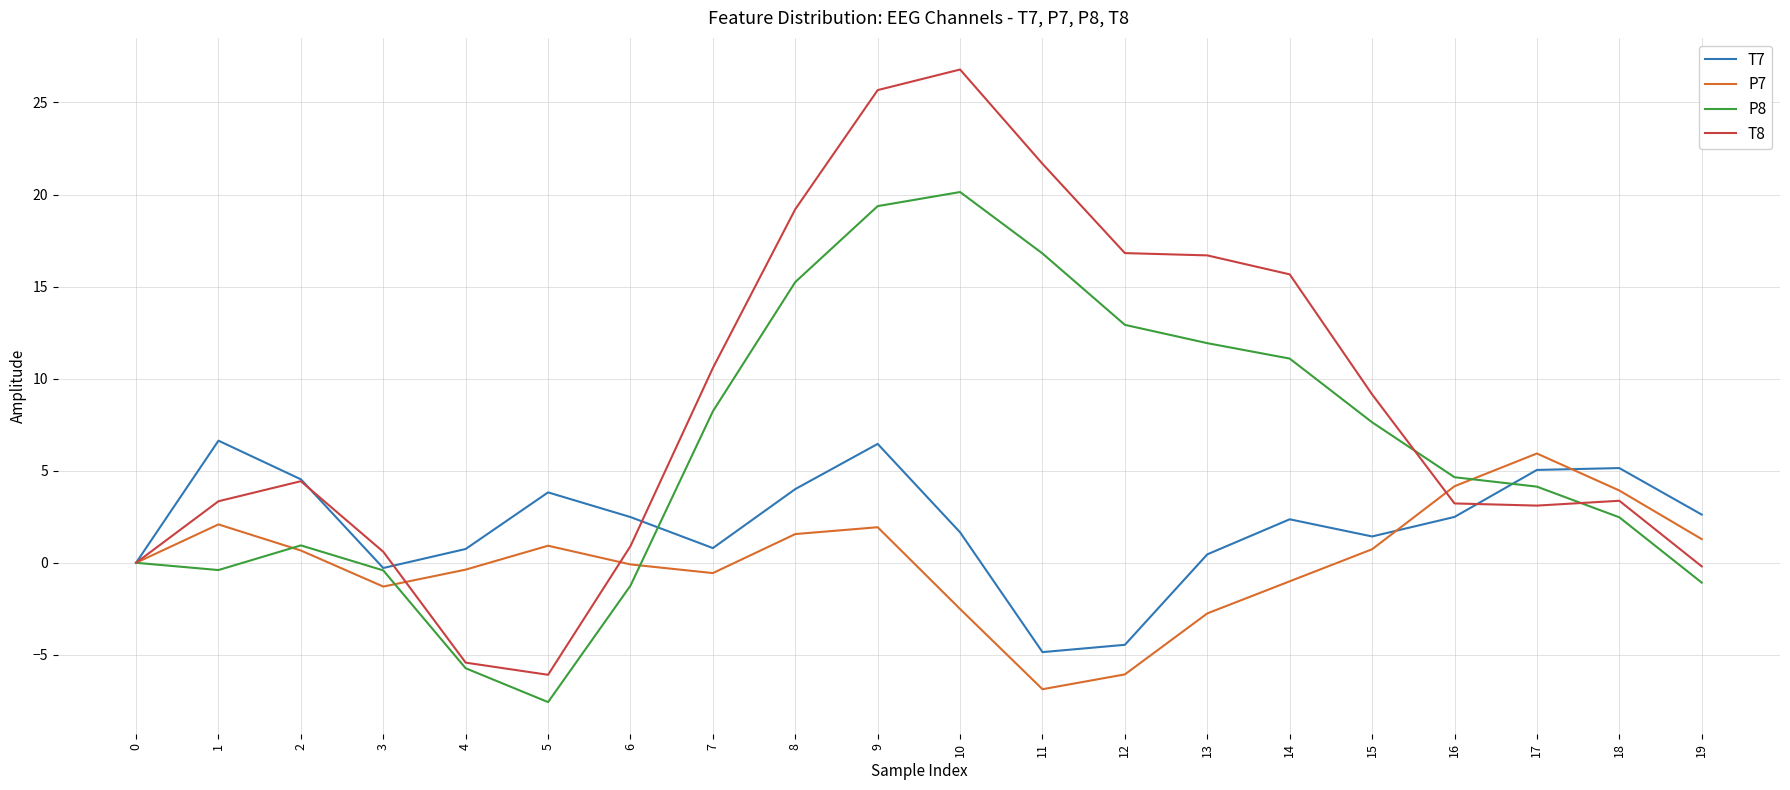

Is the value of T7 at 0 greater than the value of P8 at 16?

No